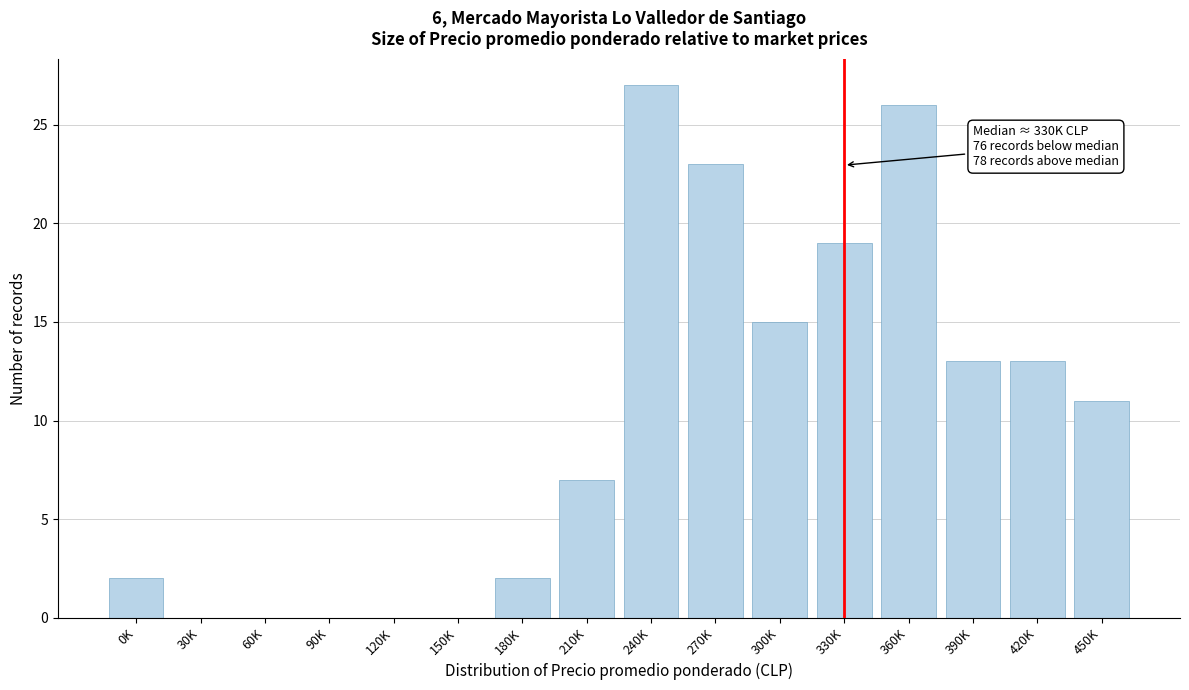

Reading left to right, transcribe all the data shown in this chart.

0K=2	30K=0	60K=0	90K=0	120K=0	150K=0	180K=2	210K=7	240K=27	270K=23	300K=15	330K=19	360K=26	390K=13	420K=13	450K=11